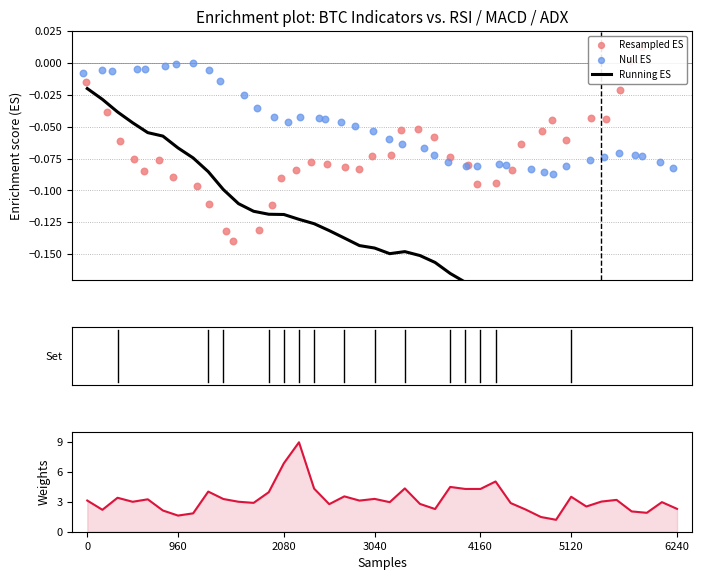

Which series contains the lowest Y value?

Running ES